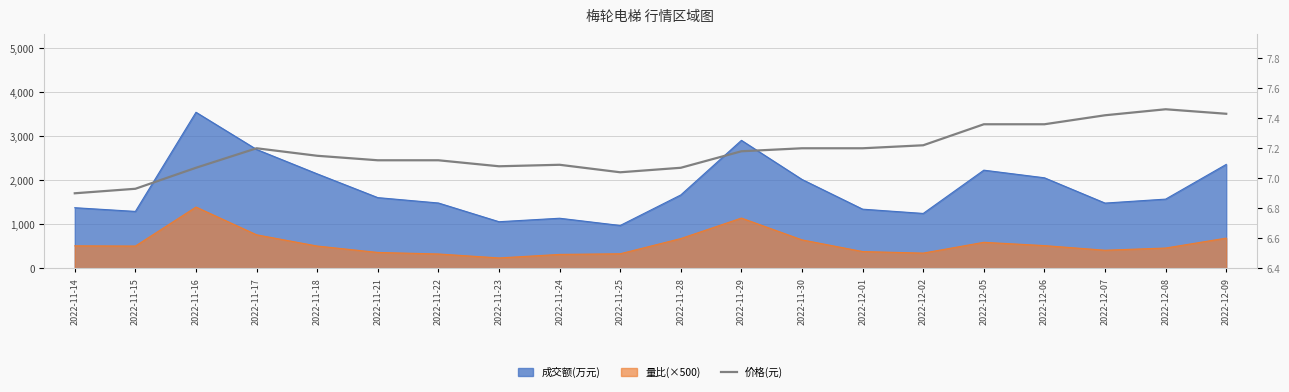

The chart shows a value of 7.4 at 2022-12-09. True or false?

True